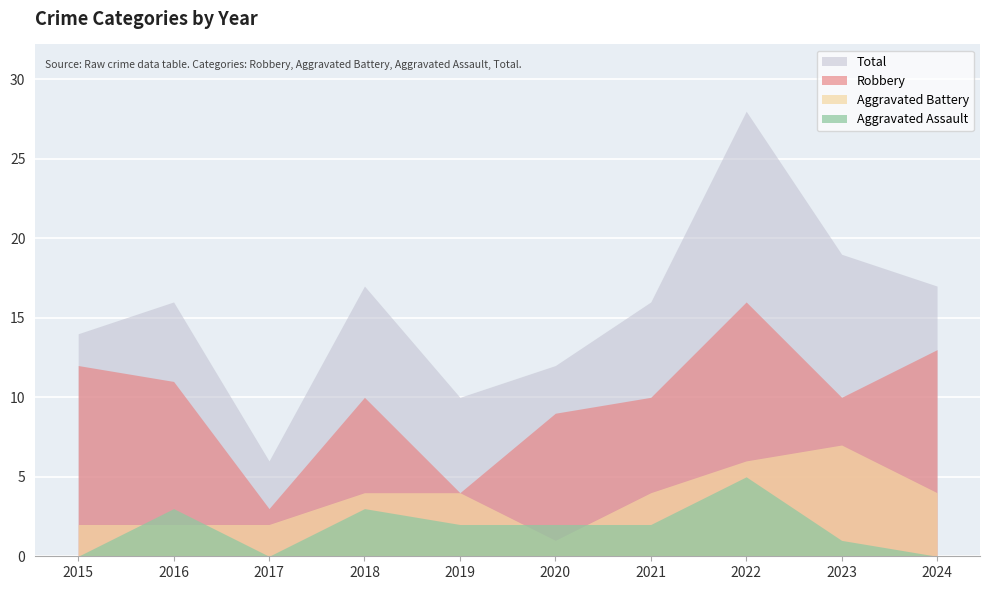

Where is the first local minimum for Robbery?

2017